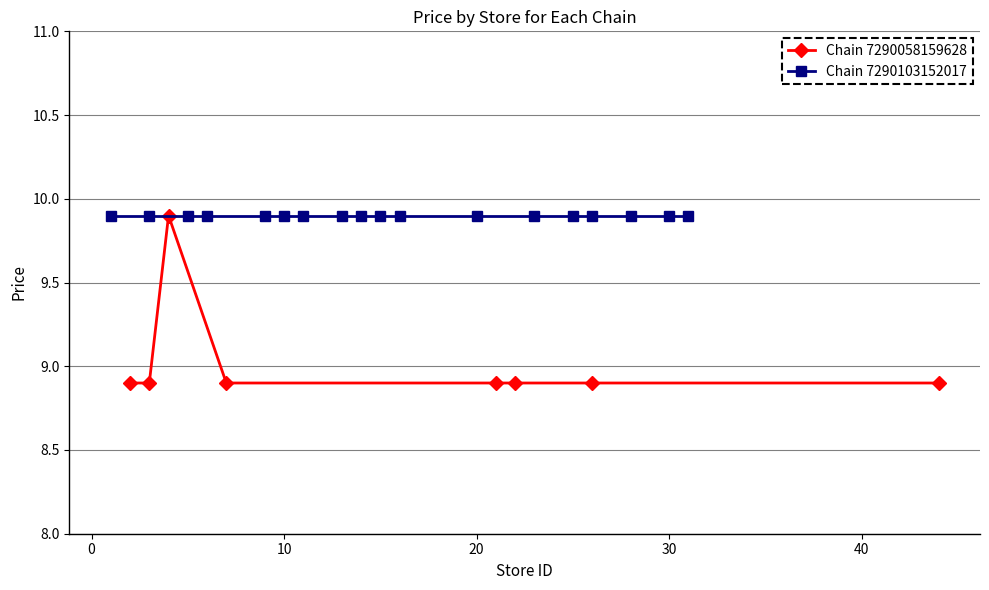

What is the value of the Chain 7290058159628 point at the 8th from the left?

8.9